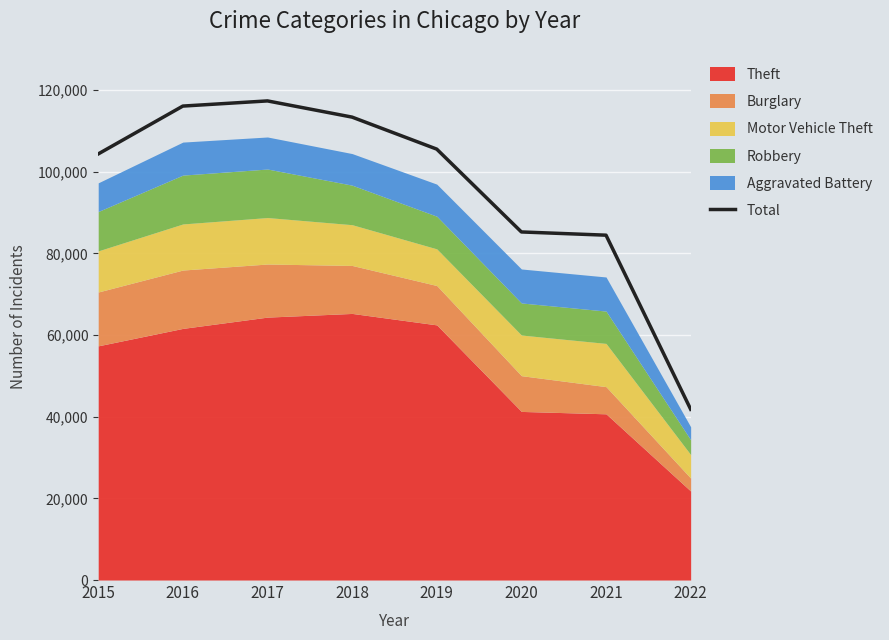

What is the ratio of the value at 2018 to the value at 2020?

1.3